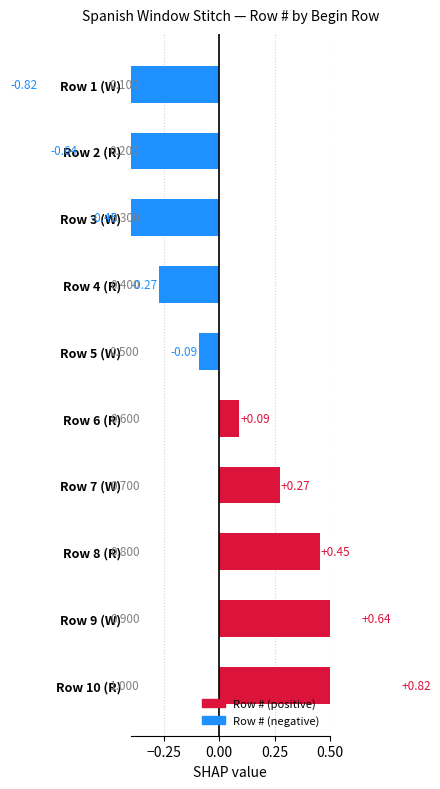

Does the chart contain stacked bars?

No